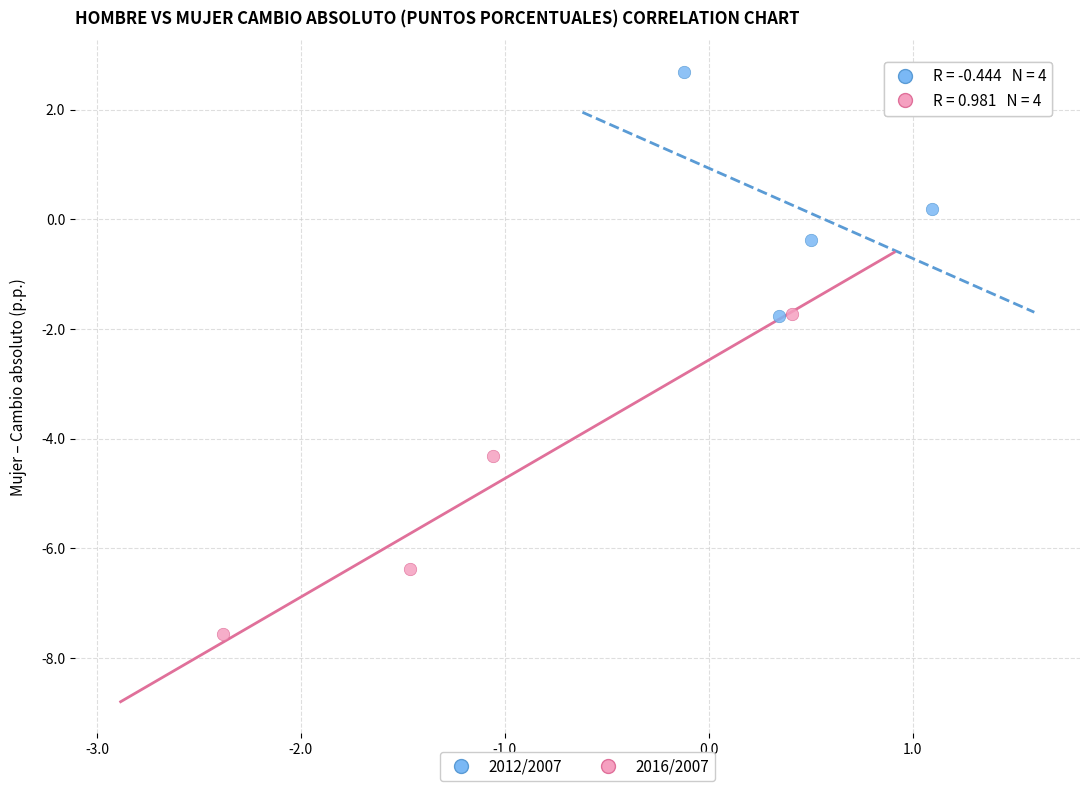

What are all the series names shown in the legend?

2012/2007, 2016/2007